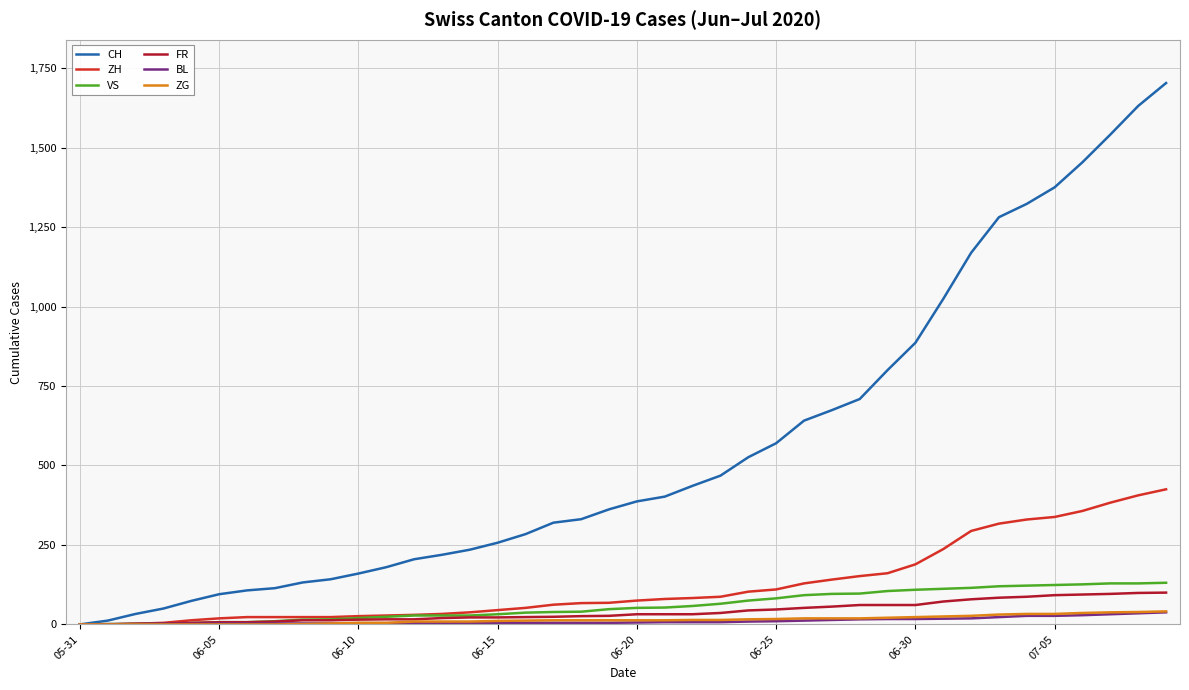

What is the maximum value for CH?

1703